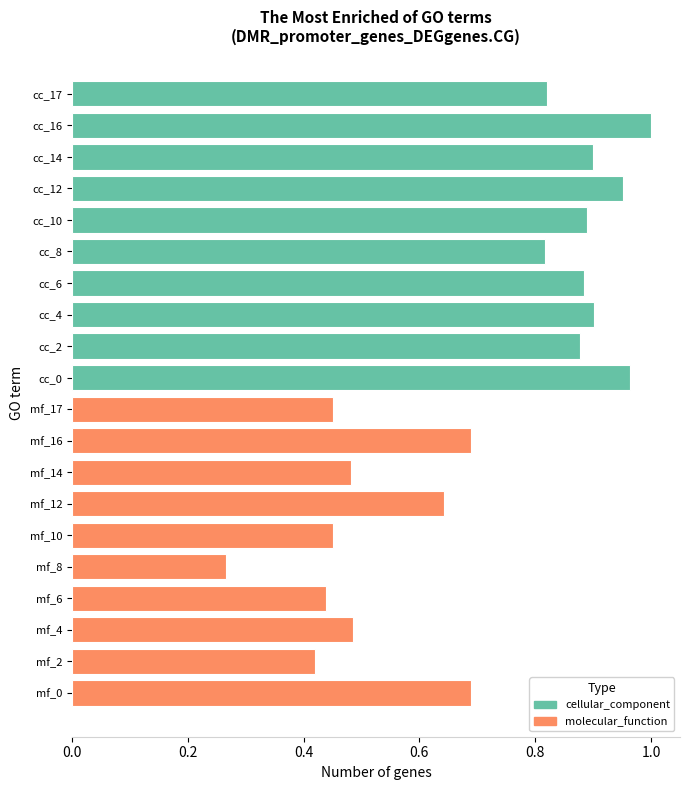

What is the greatest value displayed?

1.0